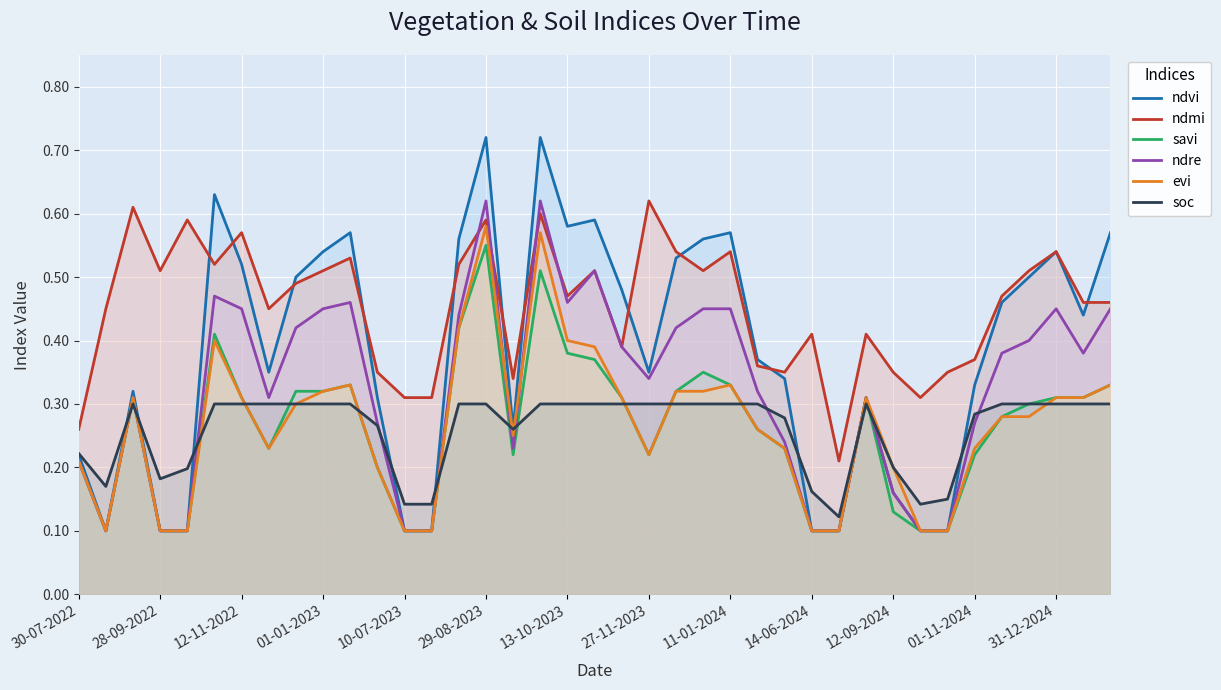

True or false: ndmi has a value of 0.5 at 19.

True